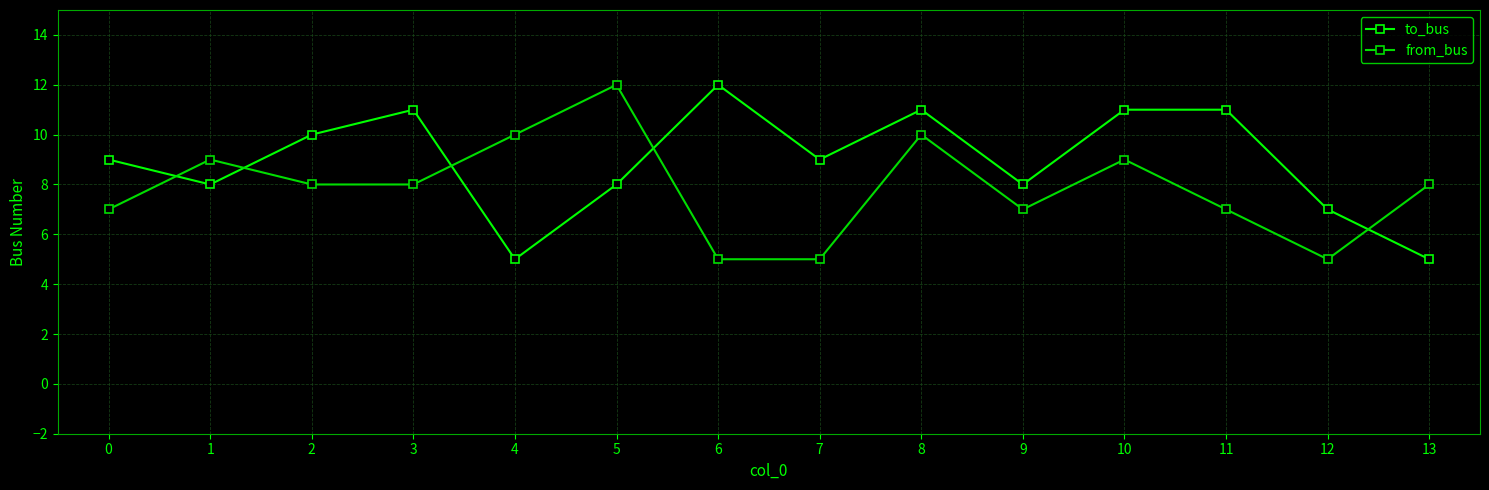

How many lines are shown in the chart?

2